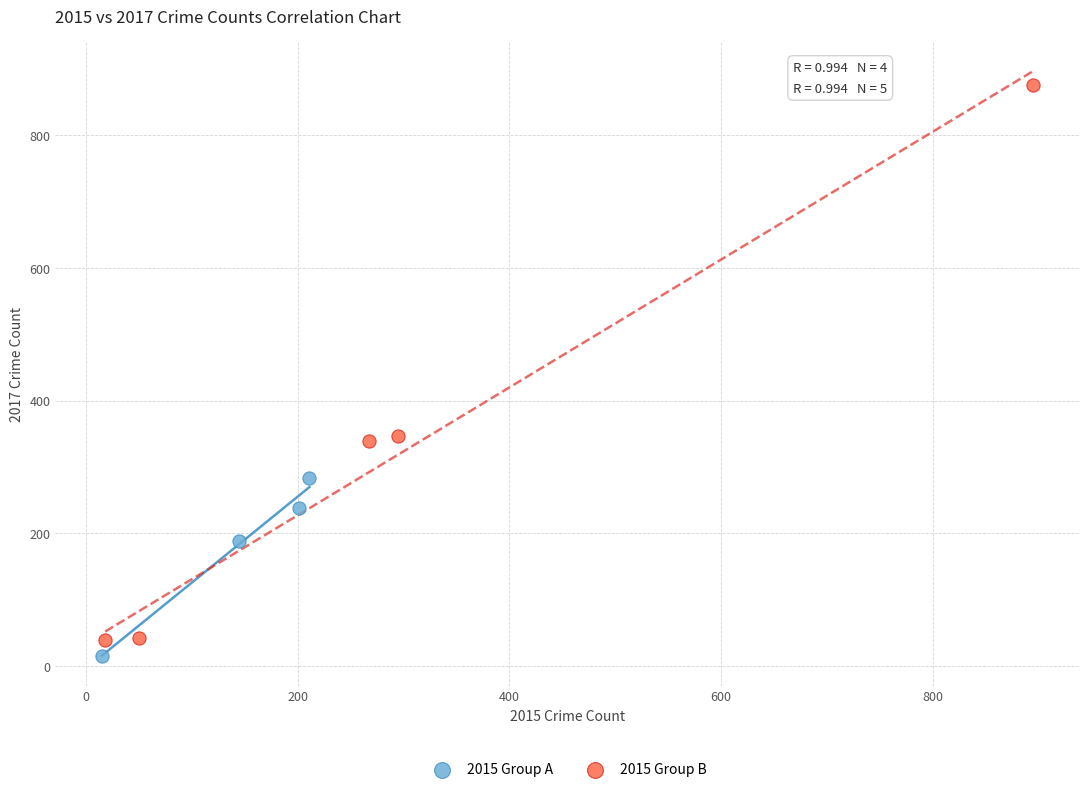

Which series contains the highest Y value?

2015 Group B